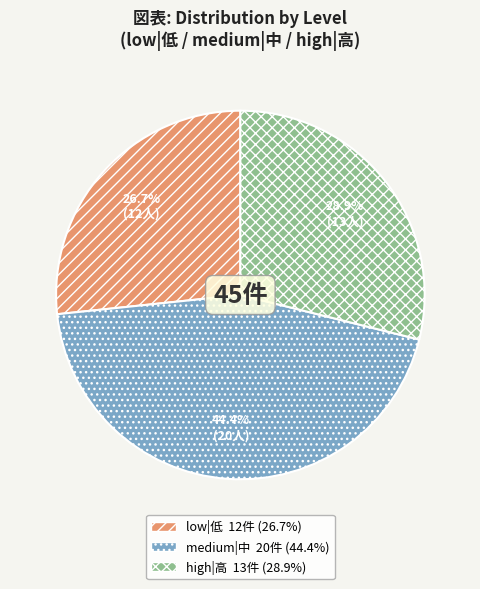

Is there any slice that represents more than half of the pie?

No